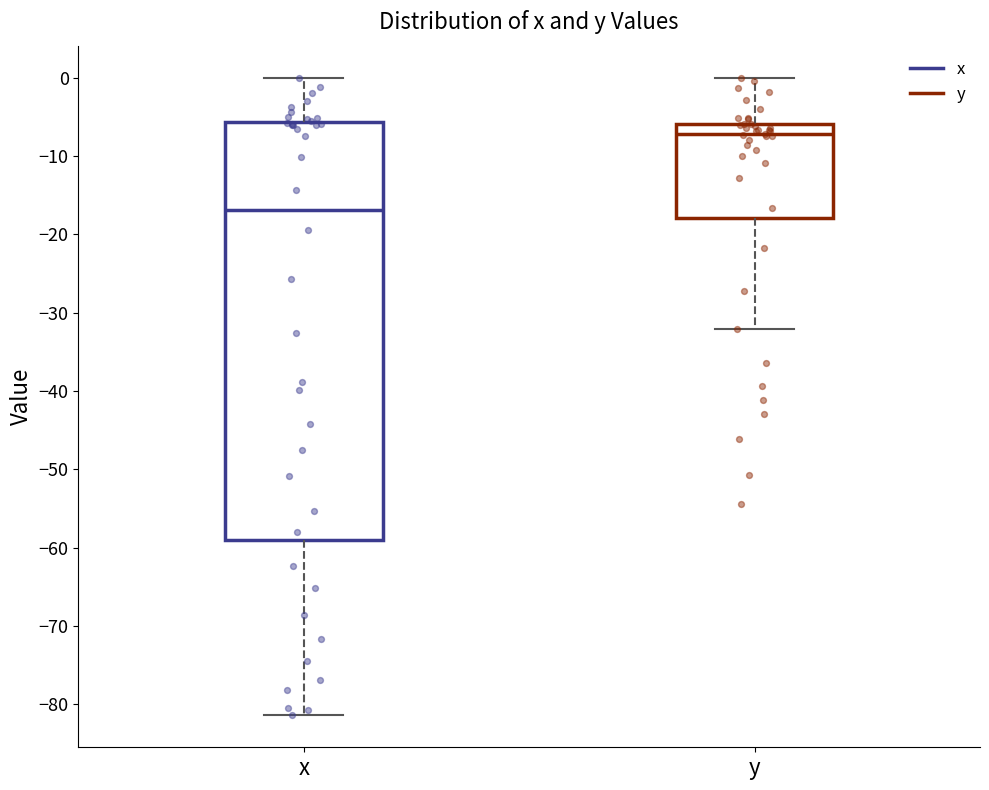

Reading left to right, transcribe this box plot: for each box, give where its median line is, the range the box spans, and where its two whiskers end, as read against the y-axis. The values are not printed on the chart, so give them approximately, as read against the axis.

x: median -17, box -59 to -6, whiskers -81 to 0
y: median -7, box -18 to -6, whiskers -32 to 0